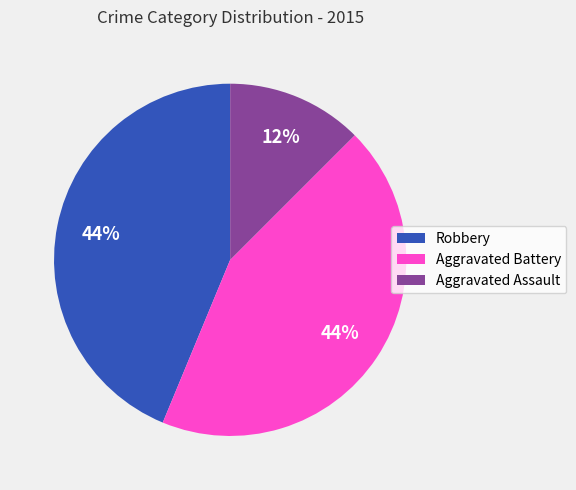

Which category has the smallest portion of the pie?

Aggravated Assault